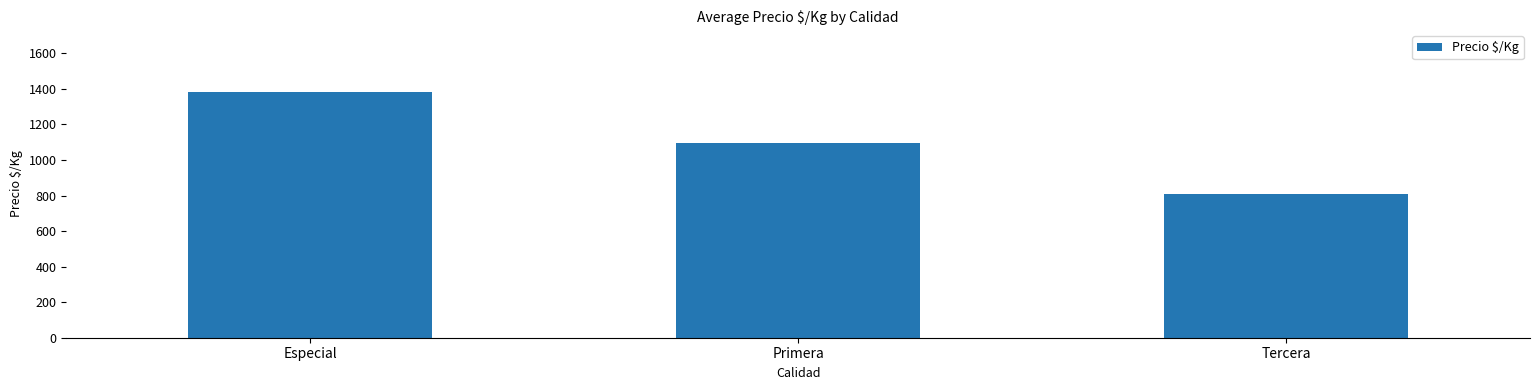

Does the chart contain stacked bars?

No